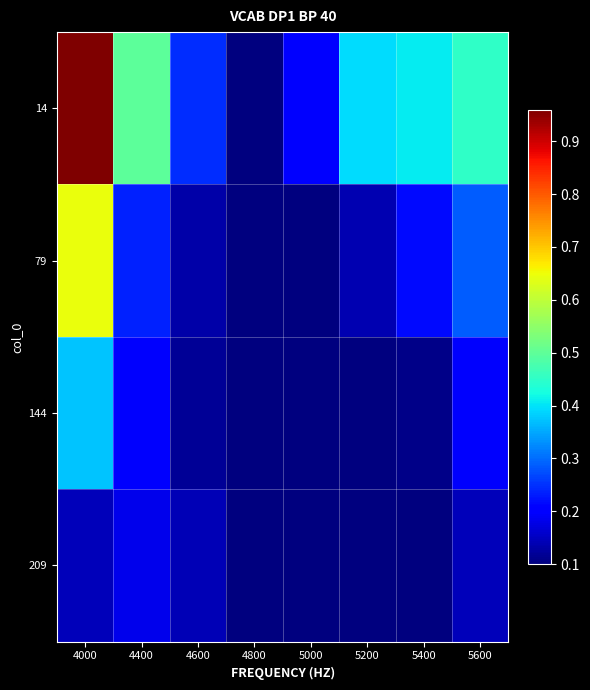

What is the minimum value shown in the chart?

0.1